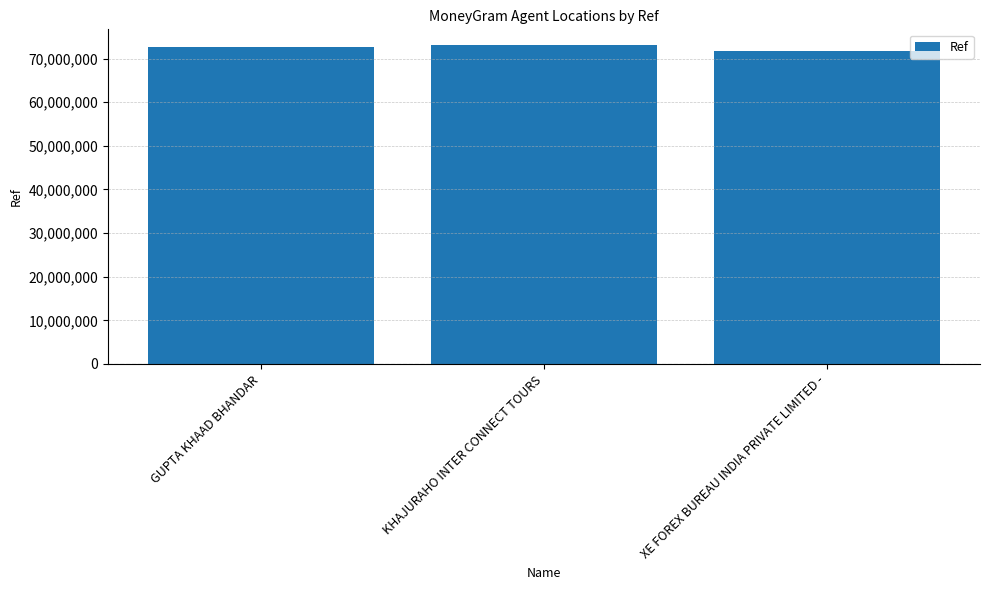

What is the difference between the values at XE FOREX BUREAU INDIA PRIVATE LIMITED - and KHAJURAHO INTER CONNECT TOURS?

1347796